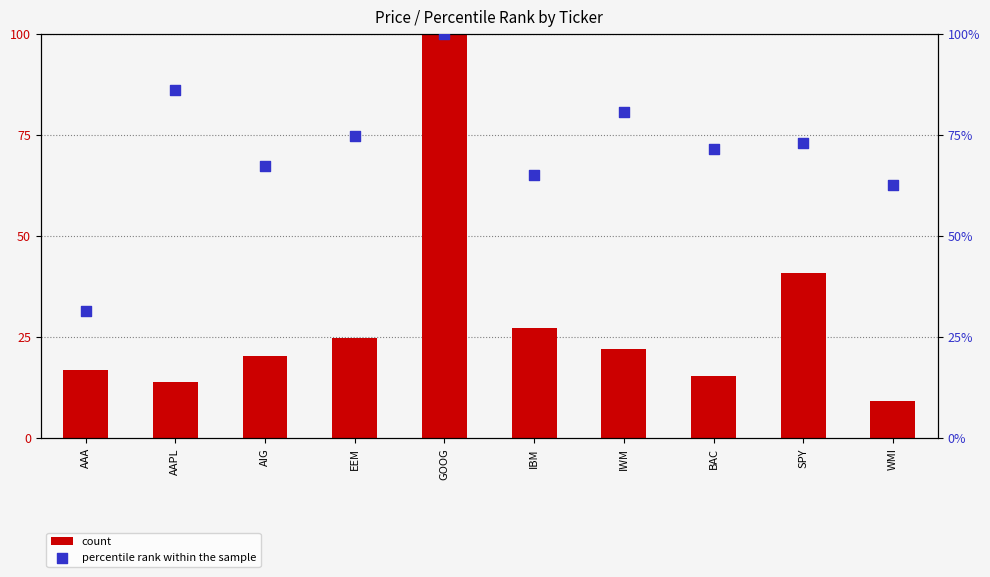

At how many categories does at least one series exceed 14?

10